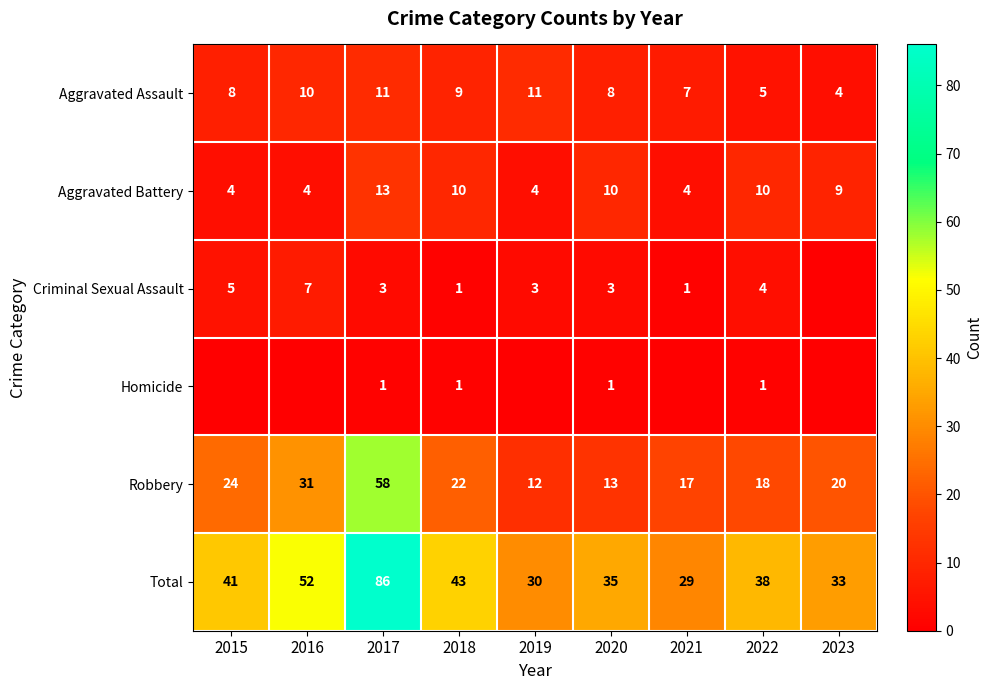

Rank the series at 2022 from lowest to highest value.

Homicide, Criminal Sexual Assault, Aggravated Assault, Aggravated Battery, Robbery, Total